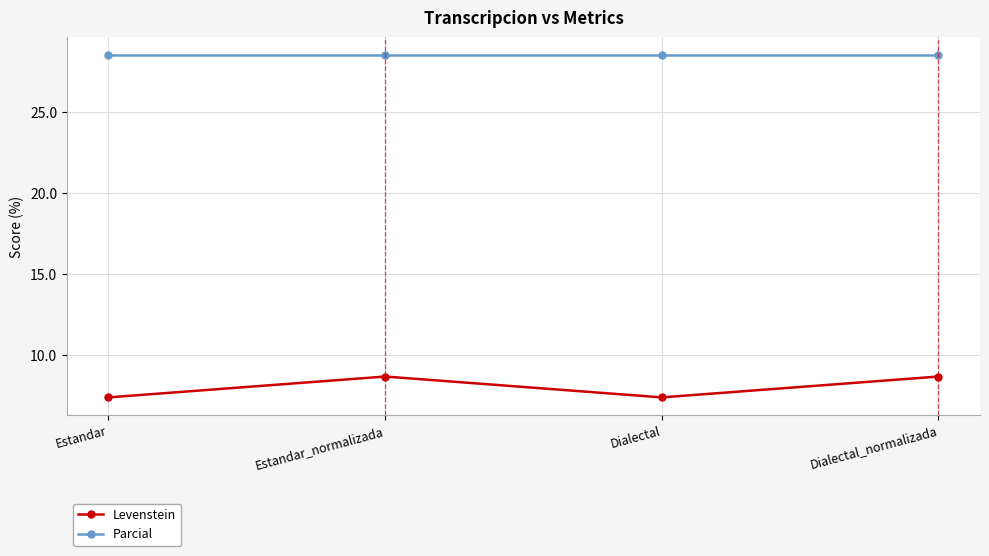

What position from the right is Estandar_normalizada?

3